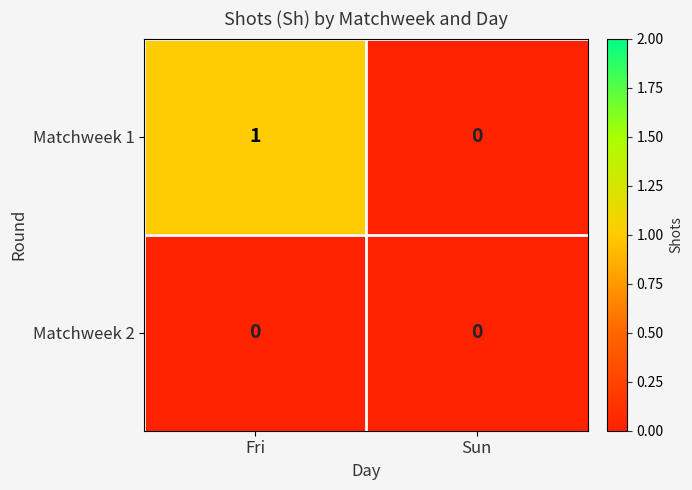

At which category is the sum across all series the highest?

Fri